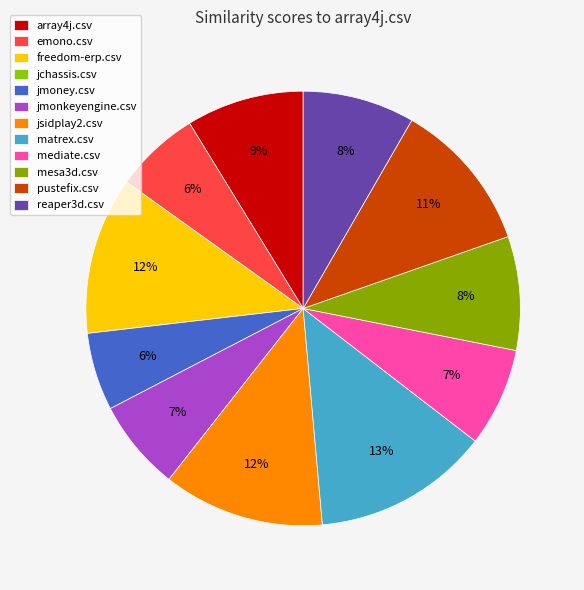

How many slices are in this pie chart?

12